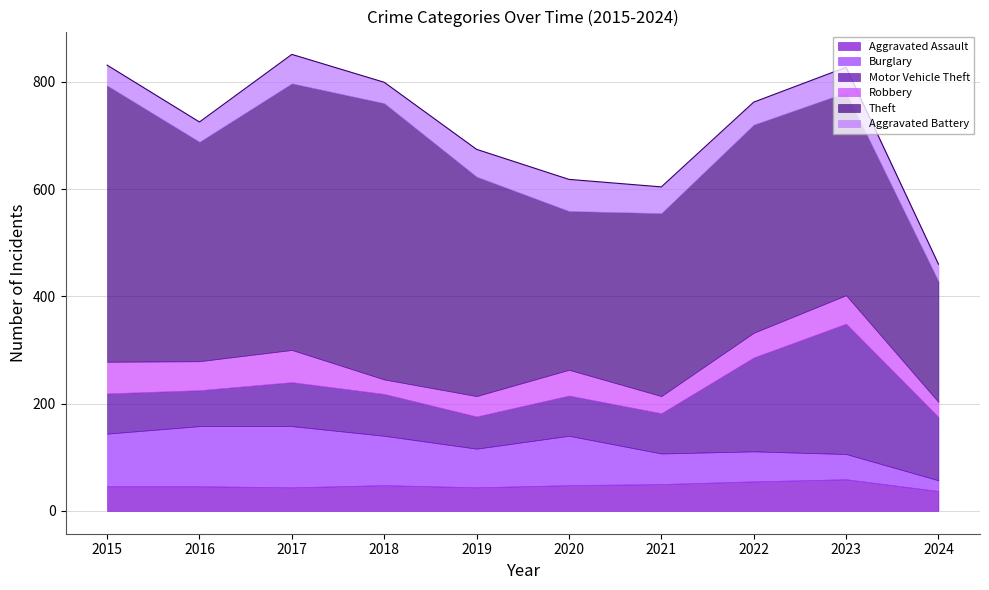

Which label corresponds to the largest value in the chart?

2015